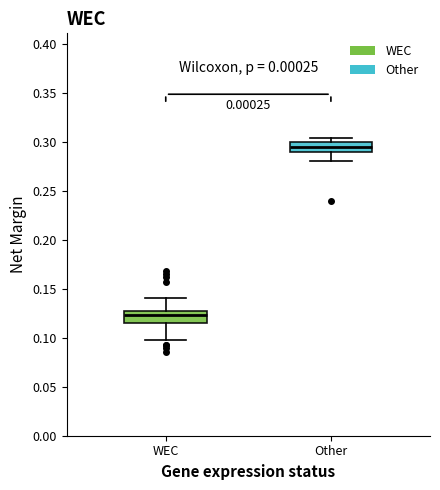

Which box has the highest median line?

Other